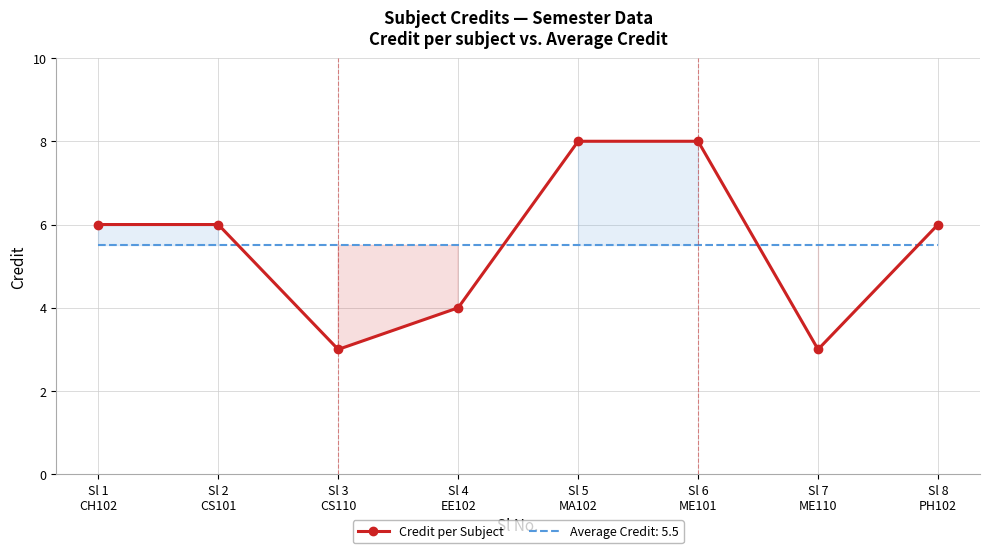

What is the value of the 2nd point from the left?

6